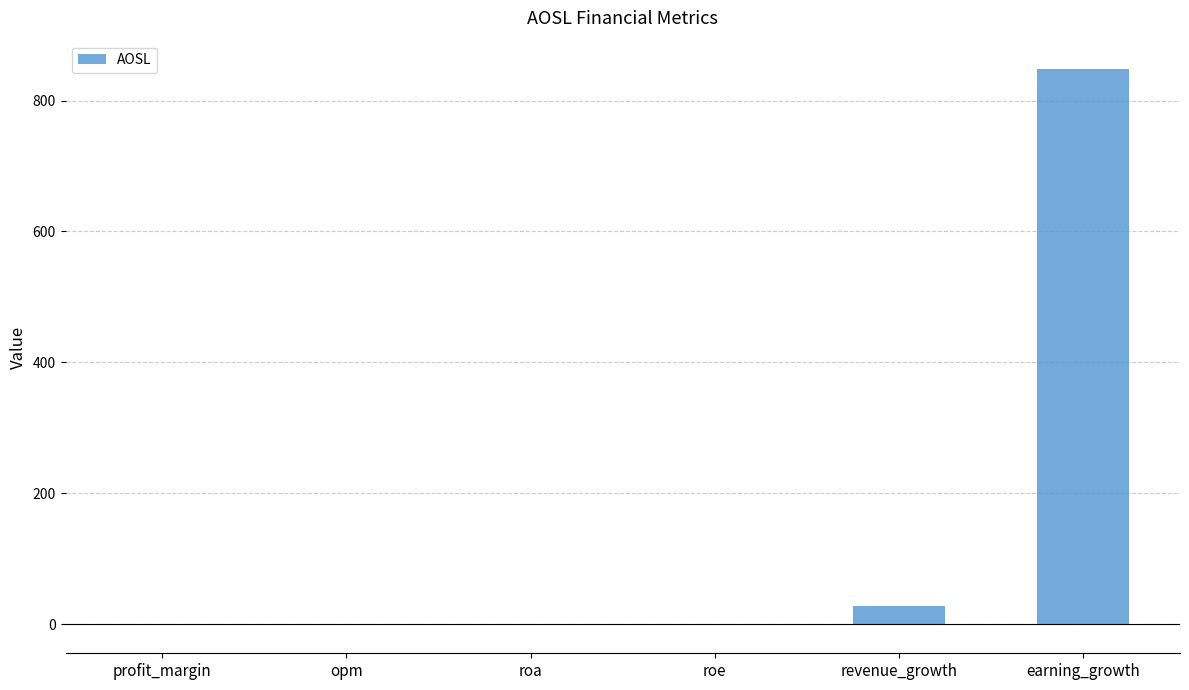

At which label is the value closest to 423?

revenue_growth